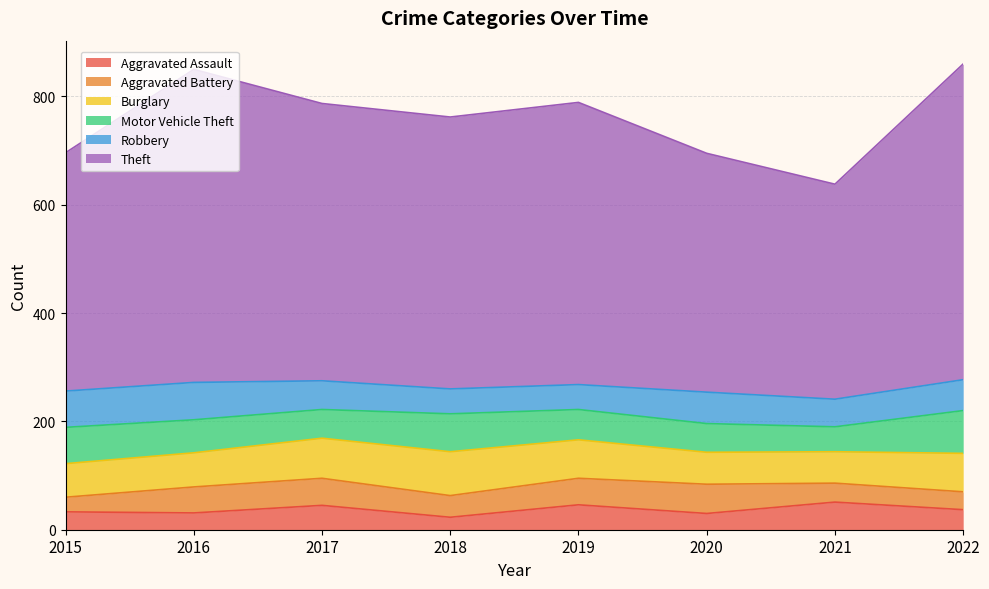

The value of Robbery at 2018 is 46. True or false?

True